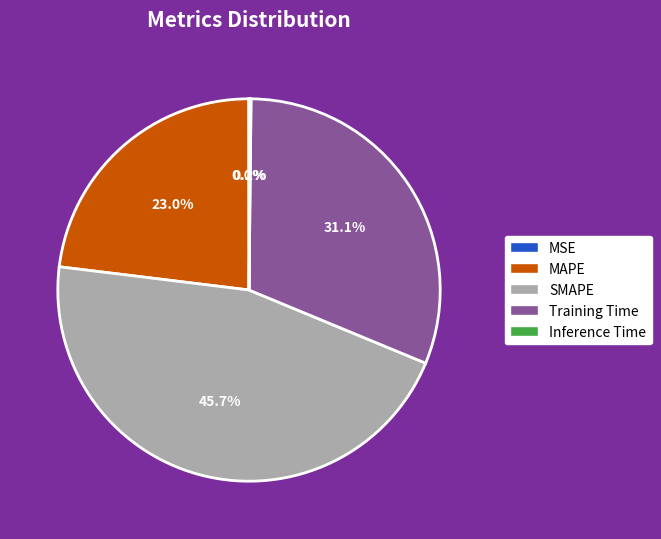

Between Training Time and MAPE, which is larger?

Training Time